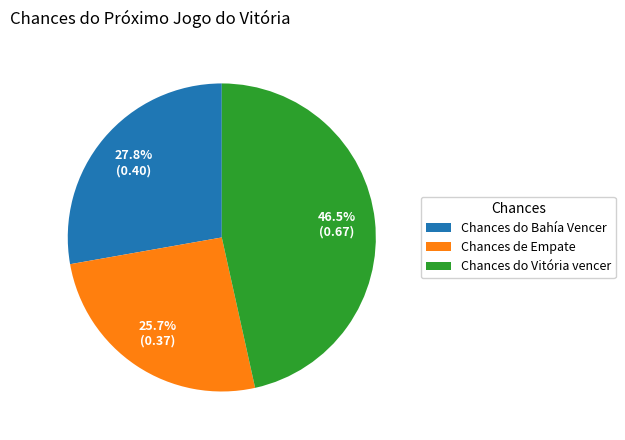

What is the largest slice in the pie chart?

Chances do Vitória vencer